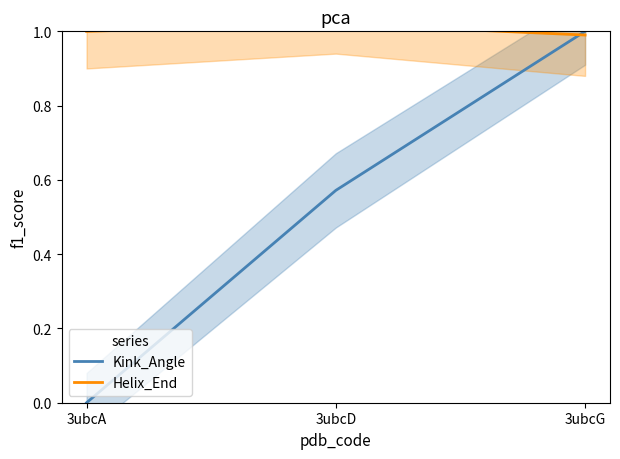

What is the value of the Helix_End point at the 2nd from the left?

1.0